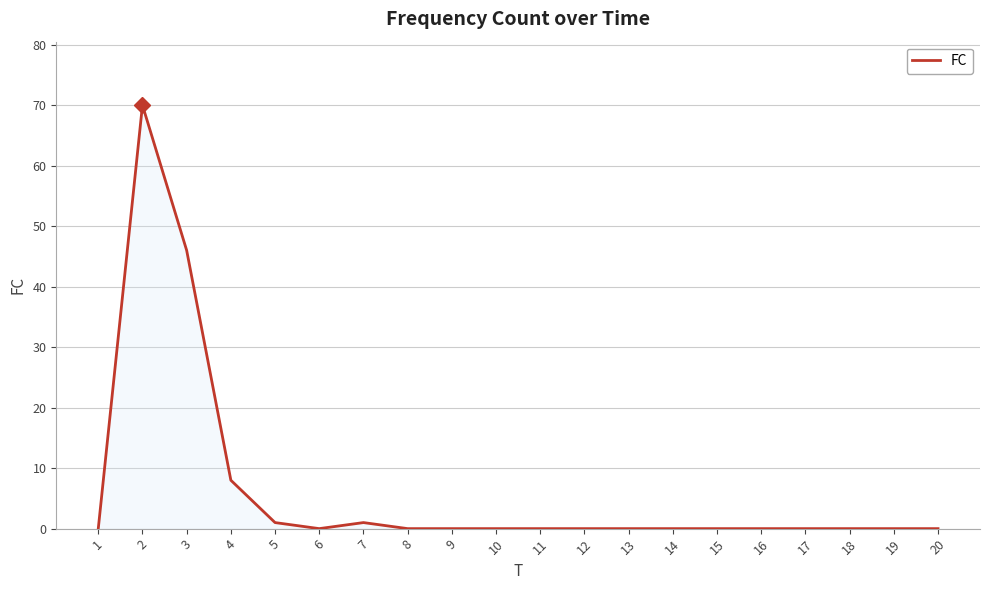

Reading right to left, list all the values displayed in this chart.

20=0	19=0	18=0	17=0	16=0	15=0	14=0	13=0	12=0	11=0	10=0	9=0	8=0	7=1	6=0	5=1	4=8	3=46	2=70	1=0